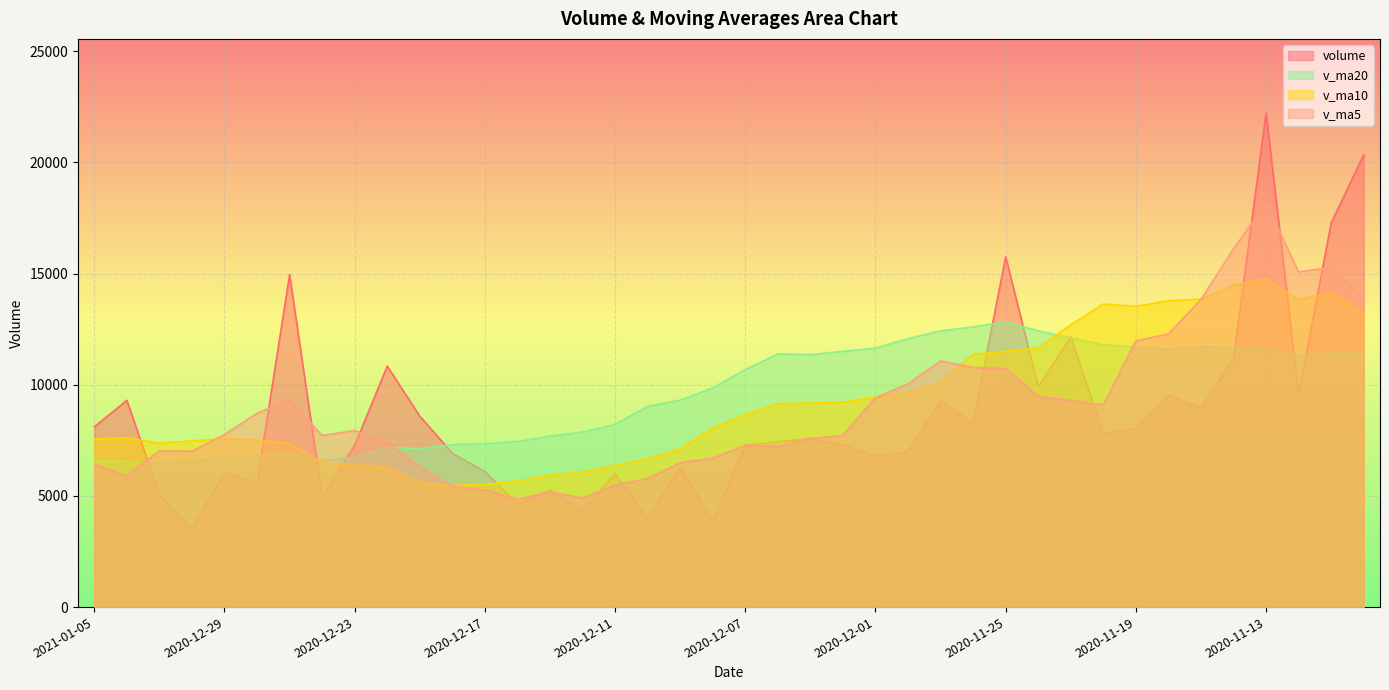

Reading right to left, list all the values displayed in this chart.

volume: 2020-11-10=20338.0	2020-11-11=17275.0	2020-11-12=9563.8	2020-11-13=22217.8	2020-11-16=11166.0	2020-11-17=8939.0	2020-11-18=9536.0	2020-11-19=8002.0	2020-11-20=7802.0	2020-11-23=12138.8	2020-11-24=9907.5	2020-11-25=15750.0	2020-11-26=8276.0	2020-11-27=9263.0	2020-11-30=6988.1	2020-12-01=6799.0	2020-12-02=7288.0	2020-12-03=7570.0	2020-12-04=7438.0	2020-12-07=7280.0	2020-12-08=3890.0	2020-12-09=6278.1	2020-12-10=3989.0	2020-12-11=5996.0	2020-12-14=4356.0	2020-12-15=5260.0	2020-12-16=4622.0	2020-12-17=6091.0	2020-12-18=6917.0	2020-12-21=8585.0	2020-12-22=10836.0	2020-12-23=7277.0	2020-12-24=4951.0	2020-12-25=14948.0	2020-12-28=5577.0	2020-12-29=6031.0	2020-12-30=3540.0	2020-12-31=5042.0	2021-01-04=9298.0	2021-01-05=8104.0
v_ma5: 2020-11-10=13863.5	2020-11-11=15271.8	2020-11-12=15073.9	2020-11-13=18165.7	2020-11-16=16112.1	2020-11-17=13832.3	2020-11-18=12284.5	2020-11-19=11972.2	2020-11-20=9089.0	2020-11-23=9283.6	2020-11-24=9477.2	2020-11-25=10720.0	2020-11-26=10774.9	2020-11-27=11067.0	2020-11-30=10036.9	2020-12-01=9415.2	2020-12-02=7722.8	2020-12-03=7581.6	2020-12-04=7216.6	2020-12-07=7275.0	2020-12-08=6693.2	2020-12-09=6491.2	2020-12-10=5775.0	2020-12-11=5486.6	2020-12-14=4901.8	2020-12-15=5175.8	2020-12-16=4844.6	2020-12-17=5265.0	2020-12-18=5449.2	2020-12-21=6295.0	2020-12-22=7410.2	2020-12-23=7941.2	2020-12-24=7713.2	2020-12-25=9319.4	2020-12-28=8717.8	2020-12-29=7756.8	2020-12-30=7009.4	2020-12-31=7027.6	2021-01-04=5897.6	2021-01-05=6403.0
v_ma10: 2020-11-10=13191.4	2020-11-11=14160.3	2020-11-12=13816.7	2020-11-13=14768.0	2020-11-16=14479.2	2020-11-17=13847.9	2020-11-18=13778.1	2020-11-19=13523.0	2020-11-20=13627.4	2020-11-23=12697.8	2020-11-24=11654.8	2020-11-25=11502.3	2020-11-26=11373.5	2020-11-27=10078.0	2020-11-30=9660.2	2020-12-01=9446.2	2020-12-02=9221.4	2020-12-03=9178.2	2020-12-04=9141.8	2020-12-07=8656.0	2020-12-08=8054.2	2020-12-09=7107.0	2020-12-10=6678.3	2020-12-11=6351.6	2020-12-14=6088.4	2020-12-15=5934.5	2020-12-16=5667.9	2020-12-17=5520.0	2020-12-18=5467.9	2020-12-21=5598.4	2020-12-22=6293.0	2020-12-23=6392.9	2020-12-24=6489.1	2020-12-25=7384.3	2020-12-28=7506.4	2020-12-29=7583.5	2020-12-30=7475.3	2020-12-31=7370.4	2021-01-04=7608.5	2021-01-05=7560.4
v_ma20: 2020-11-10=11428.7	2020-11-11=11435.9	2020-11-12=11310.9	2020-11-13=11619.2	2020-11-16=11678.7	2020-11-17=11702.4	2020-11-18=11601.5	2020-11-19=11680.8	2020-11-20=11801.0	2020-11-23=12091.4	2020-11-24=12423.1	2020-11-25=12831.3	2020-11-26=12595.1	2020-11-27=12423.0	2020-11-30=12069.7	2020-12-01=11647.1	2020-12-02=11499.8	2020-12-03=11350.6	2020-12-04=11384.6	2020-12-07=10676.9	2020-12-08=9854.5	2020-12-09=9304.7	2020-12-10=9025.9	2020-12-11=8214.8	2020-12-14=7874.3	2020-12-15=7690.4	2020-12-16=7444.7	2020-12-17=7349.1	2020-12-18=7304.9	2020-12-21=7127.2	2020-12-22=7173.6	2020-12-23=6750.0	2020-12-24=6583.7	2020-12-25=6868.0	2020-12-28=6797.4	2020-12-29=6759.0	2020-12-30=6571.6	2020-12-31=6445.2	2021-01-04=6538.2	2021-01-05=6579.4